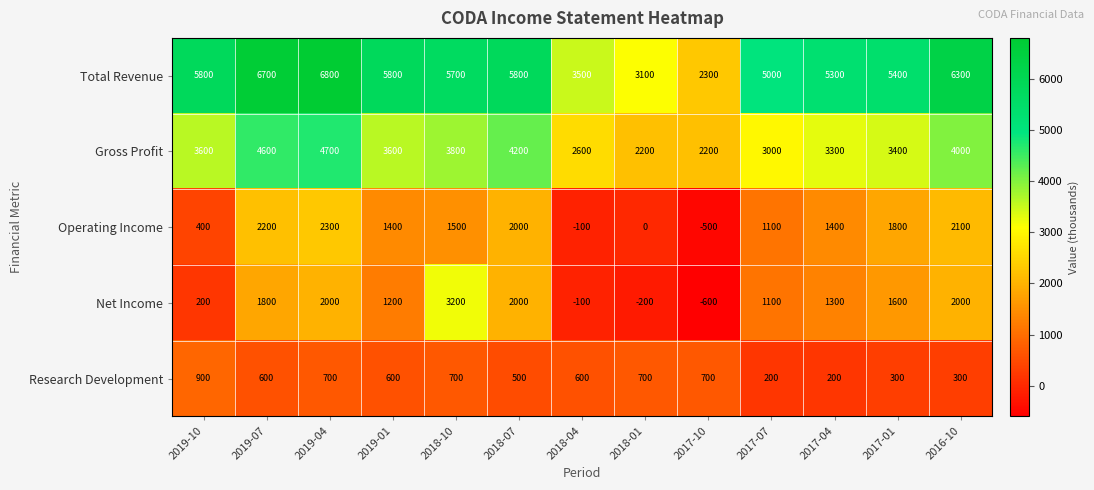

At how many categories does at least one series exceed 4191?

10